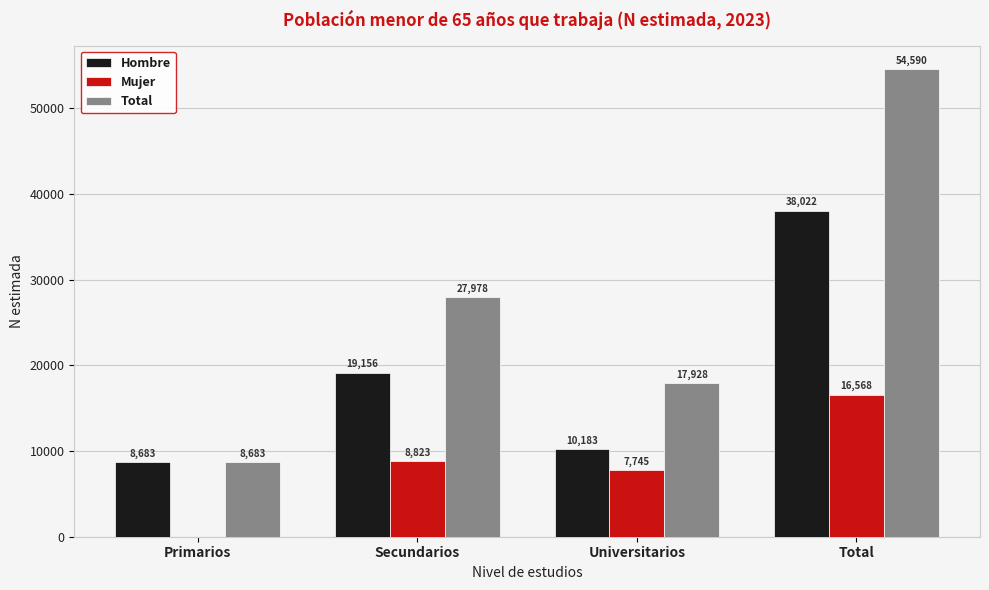

At which label does Hombre reach its peak?

Total